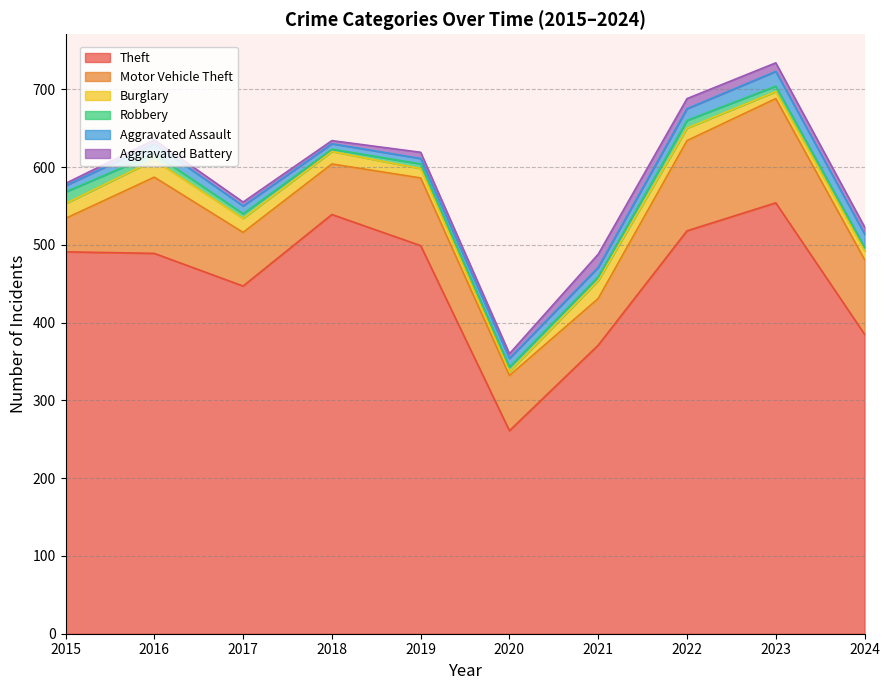

What is the sum of the Burglary values at 2015 and 2024?

30